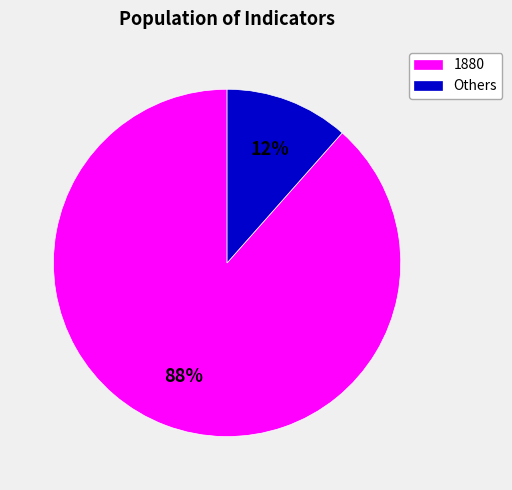

Is it true that 1880 is 88% of the pie?

True